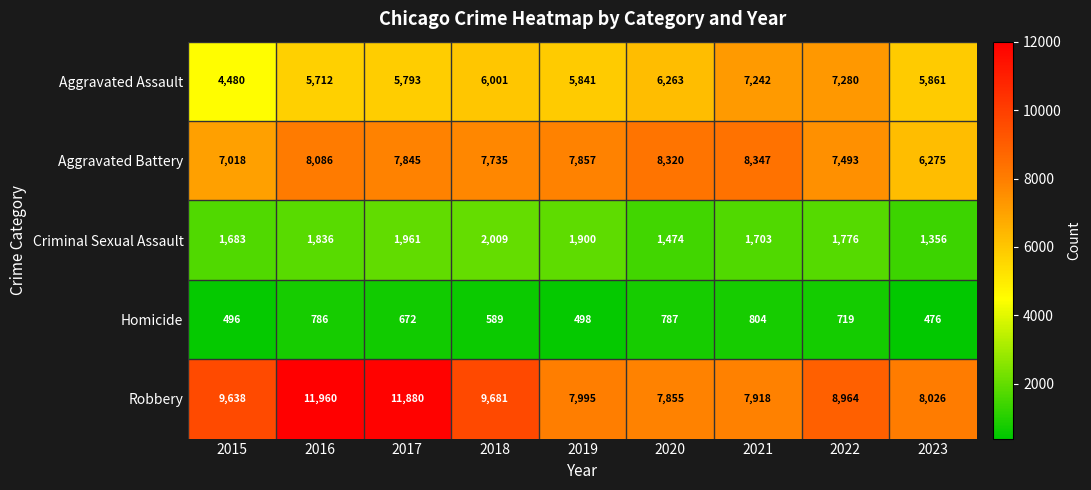

Which series has the largest range (max minus min)?

Robbery